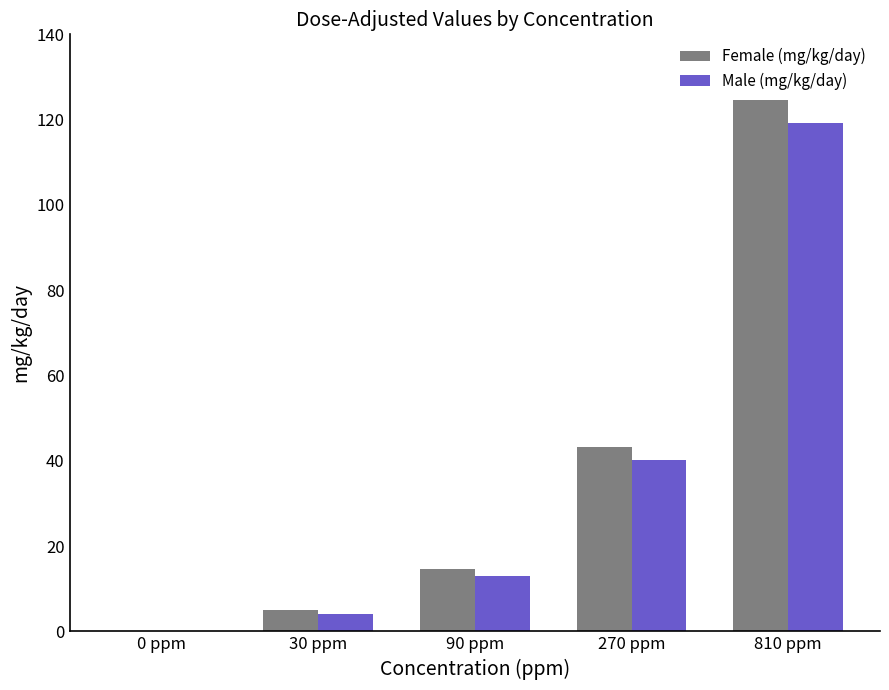

What is the maximum value for Female (mg/kg/day)?

124.6